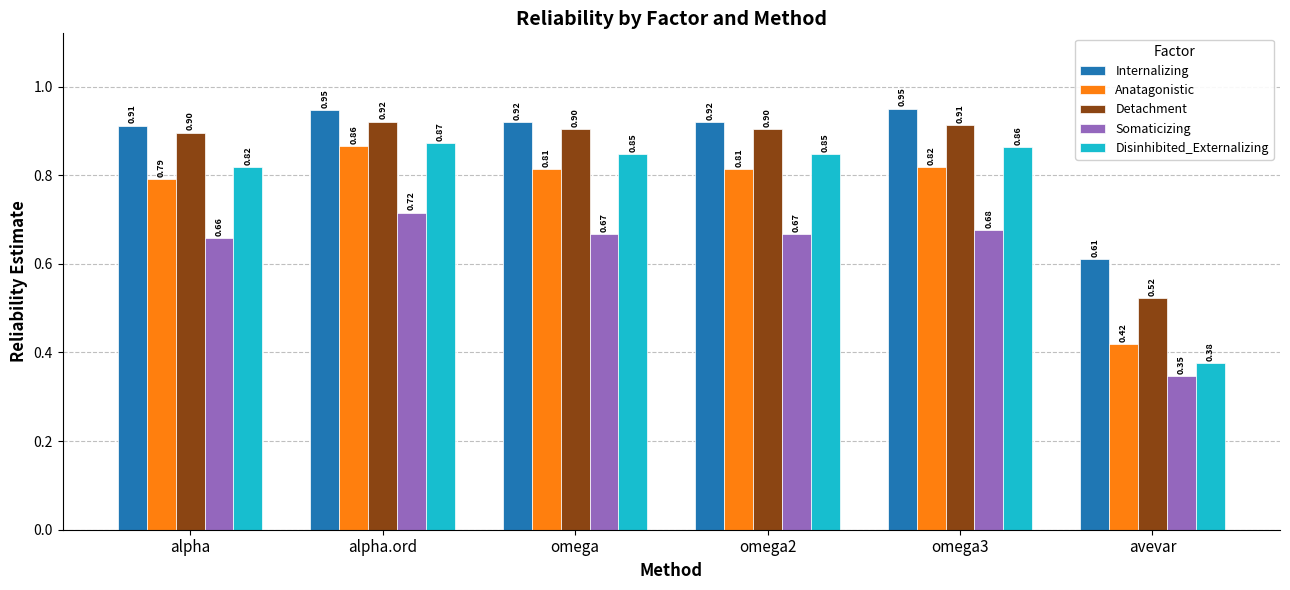

Which series has the largest total across all categories?

Internalizing